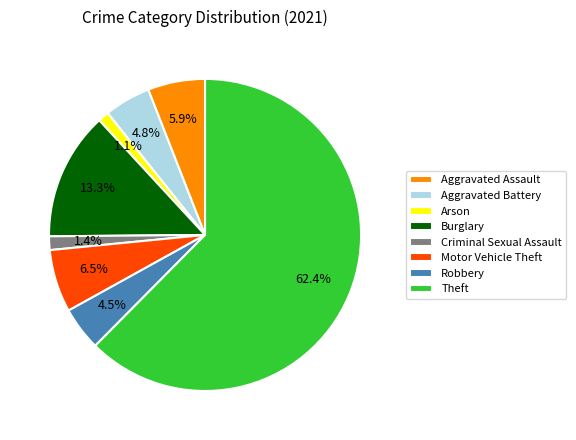

What is the largest slice in the pie chart?

Theft